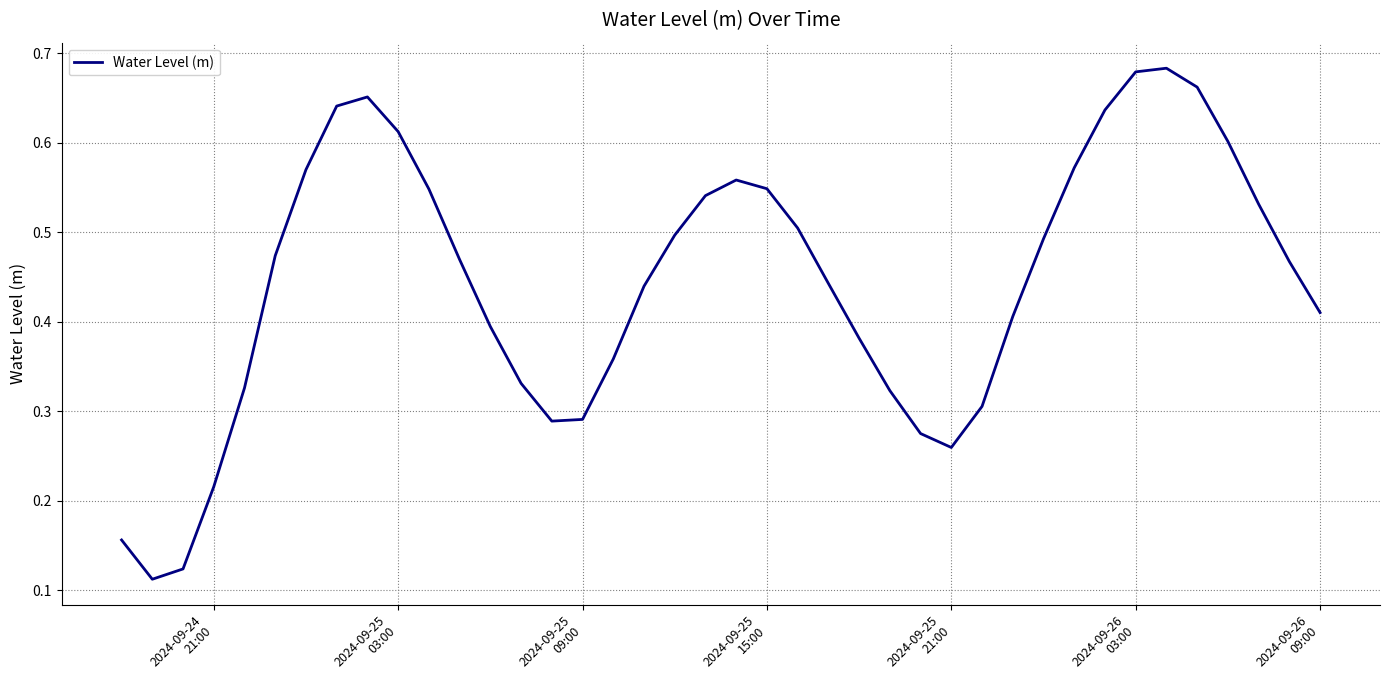

What is the value of the 28th point from the left?

0.3